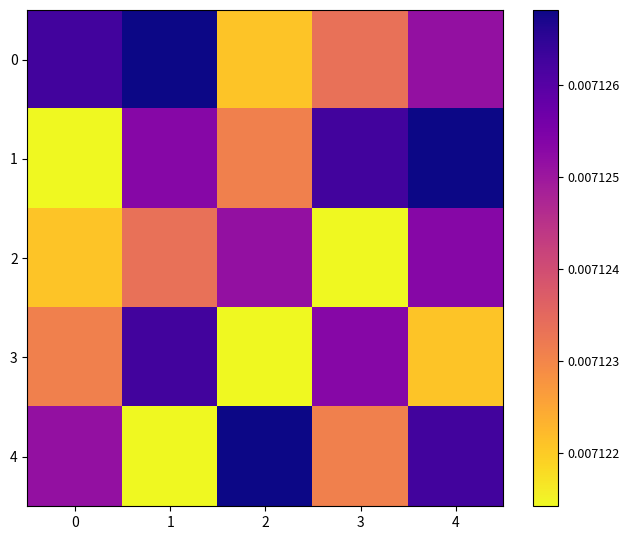

At which category is the sum across all series the highest?

4